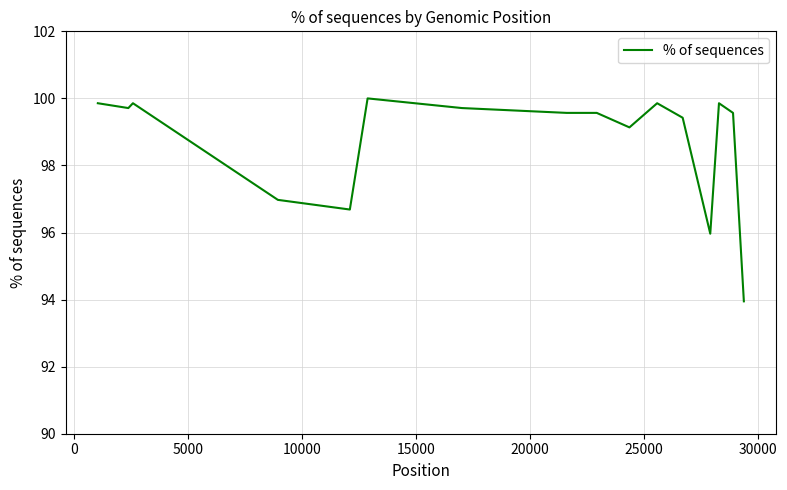

What is the greatest value displayed?

100.0